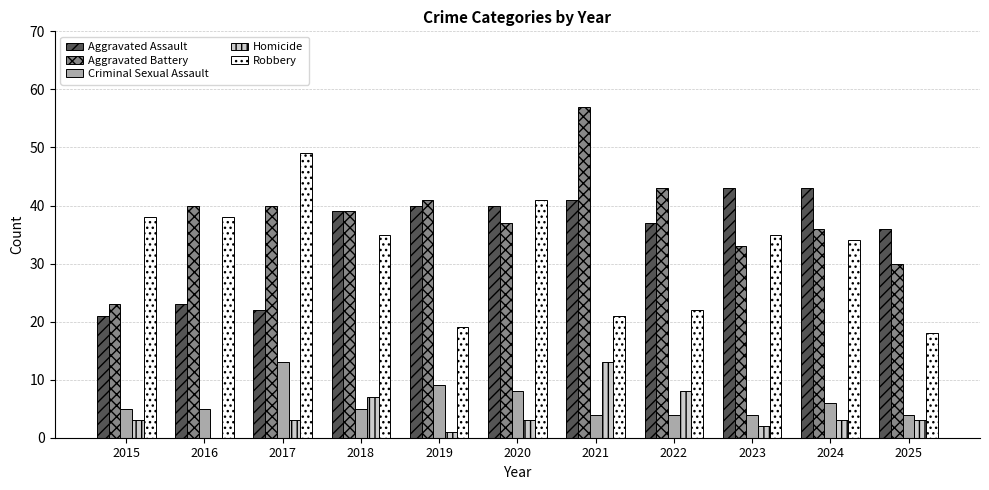

Which category has the highest value in the Criminal Sexual Assault series?

2017